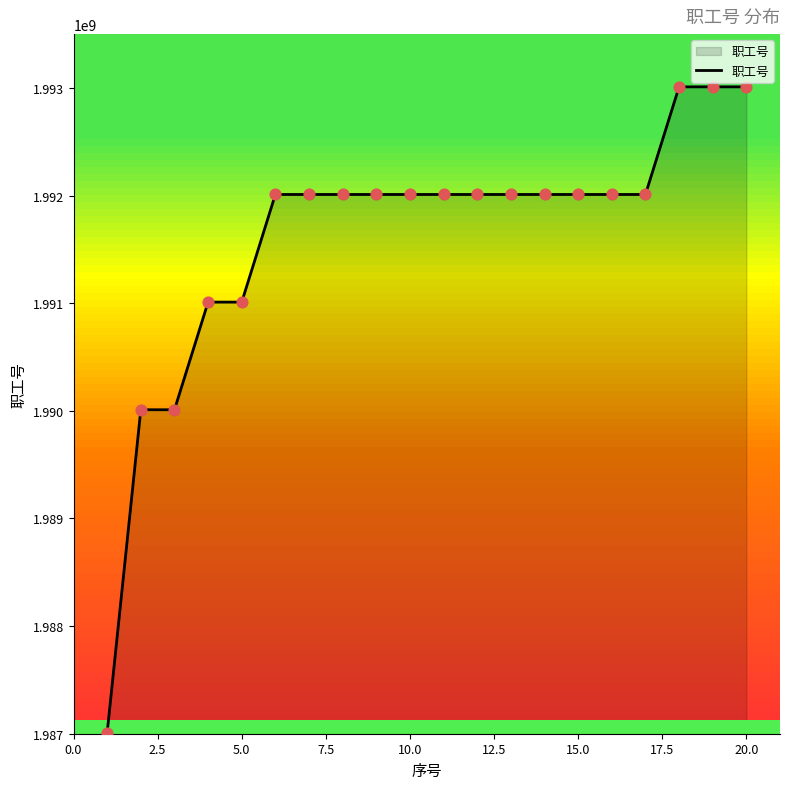

What is the minimum value shown in the chart?

1987010001